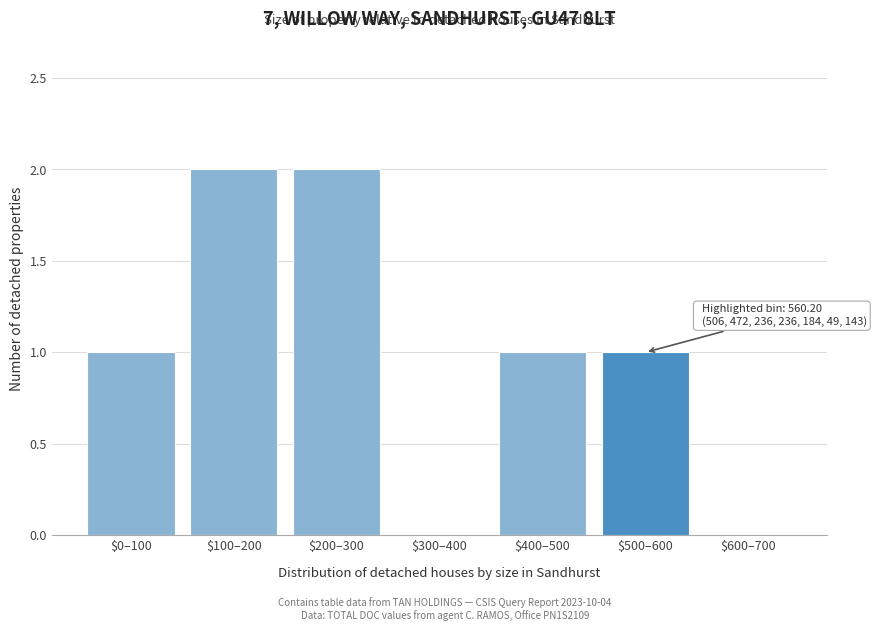

What is the sum of all values?

7